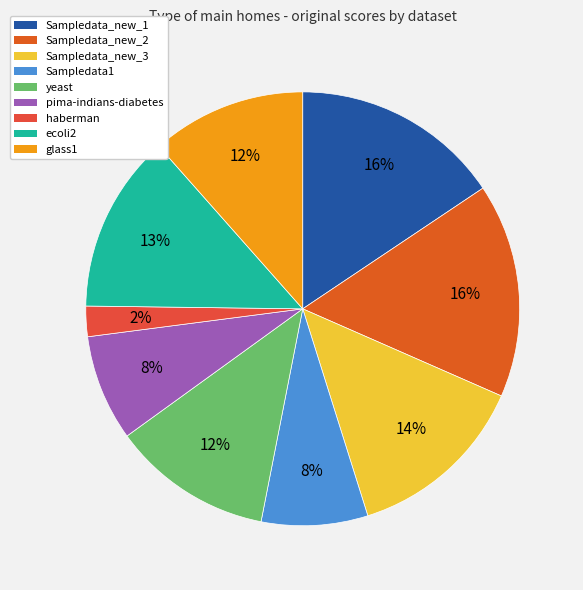

To the nearest percent, what percentage of the pie is haberman?

2%